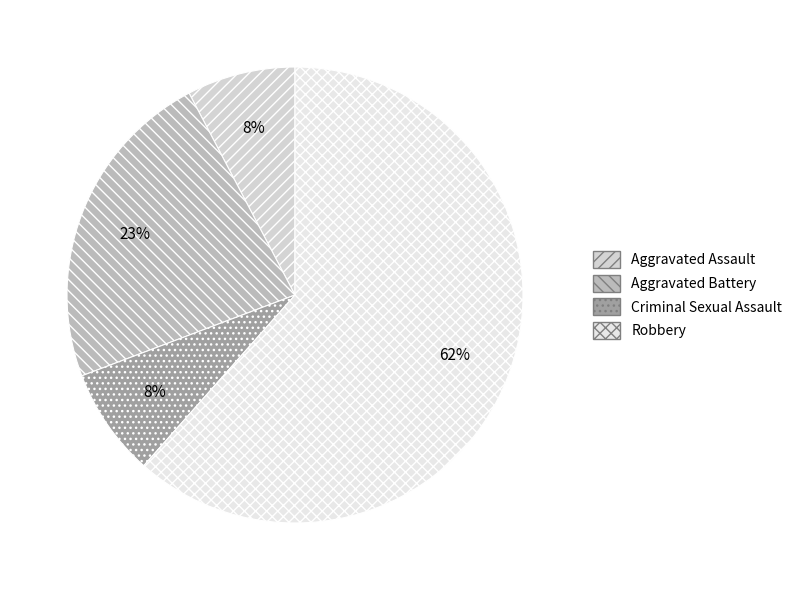

To the nearest percent, what is the combined percentage of Aggravated Assault and Aggravated Battery?

31%